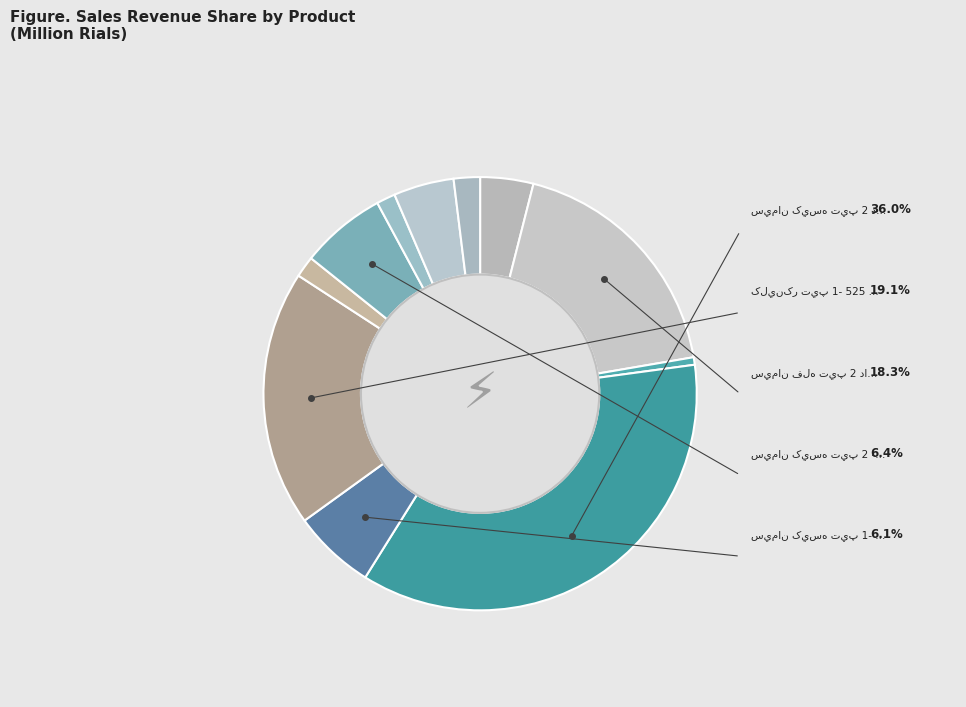

Is there a majority slice in this chart?

No